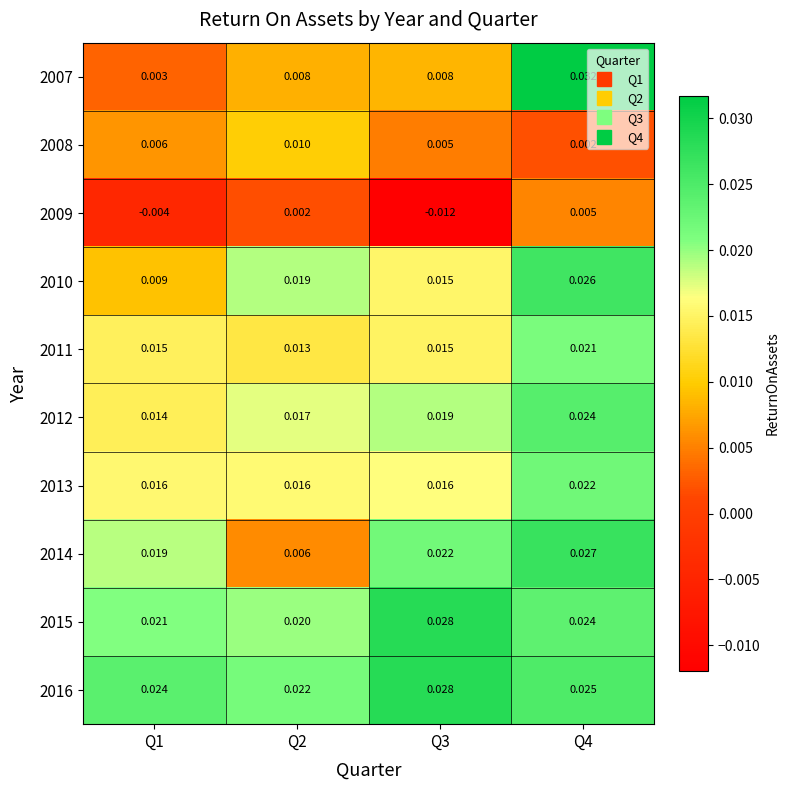

Is the value of 2009 at Q3 greater than the value of 2011 at Q3?

No